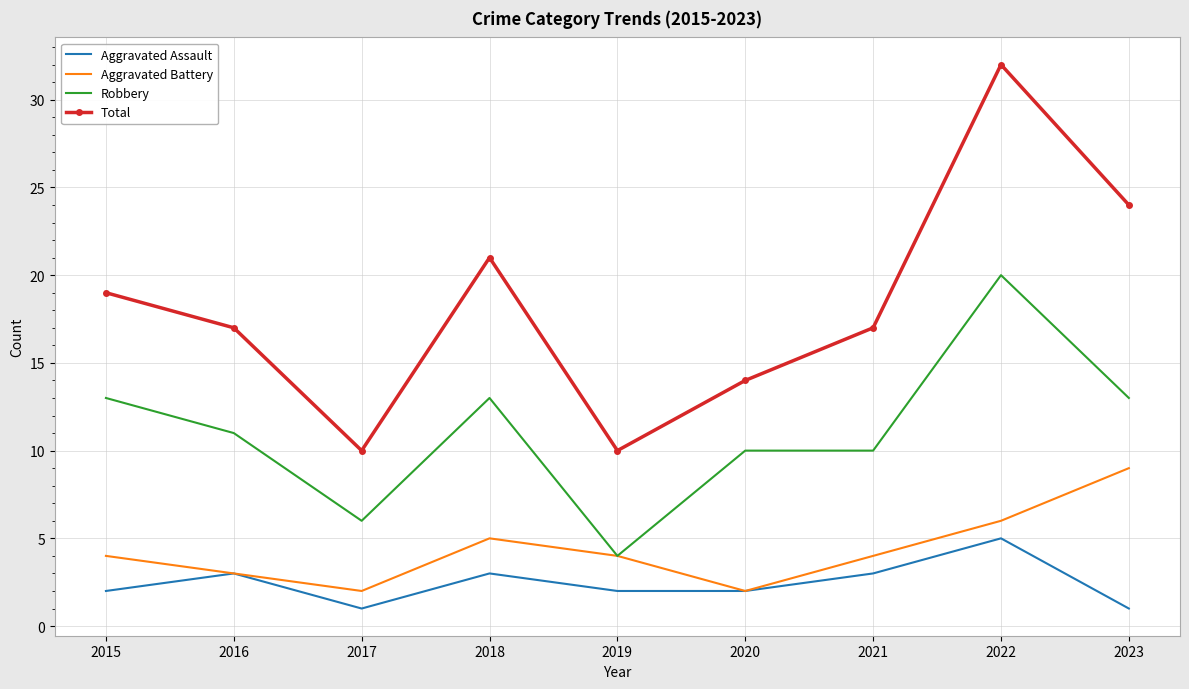

True or false: Robbery has a value of 11 at 2016.

True